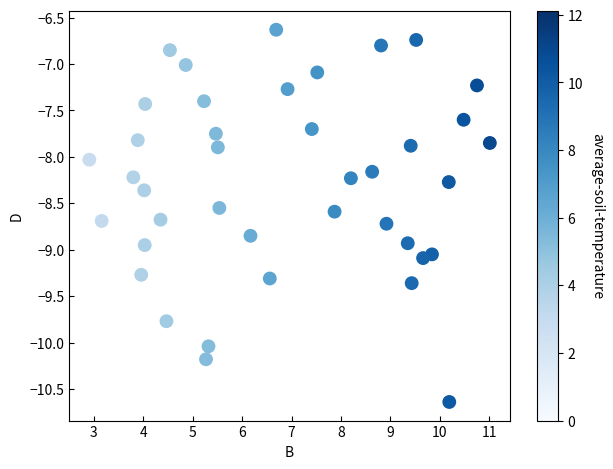

What is the range of X values (max minus min)?

8.1